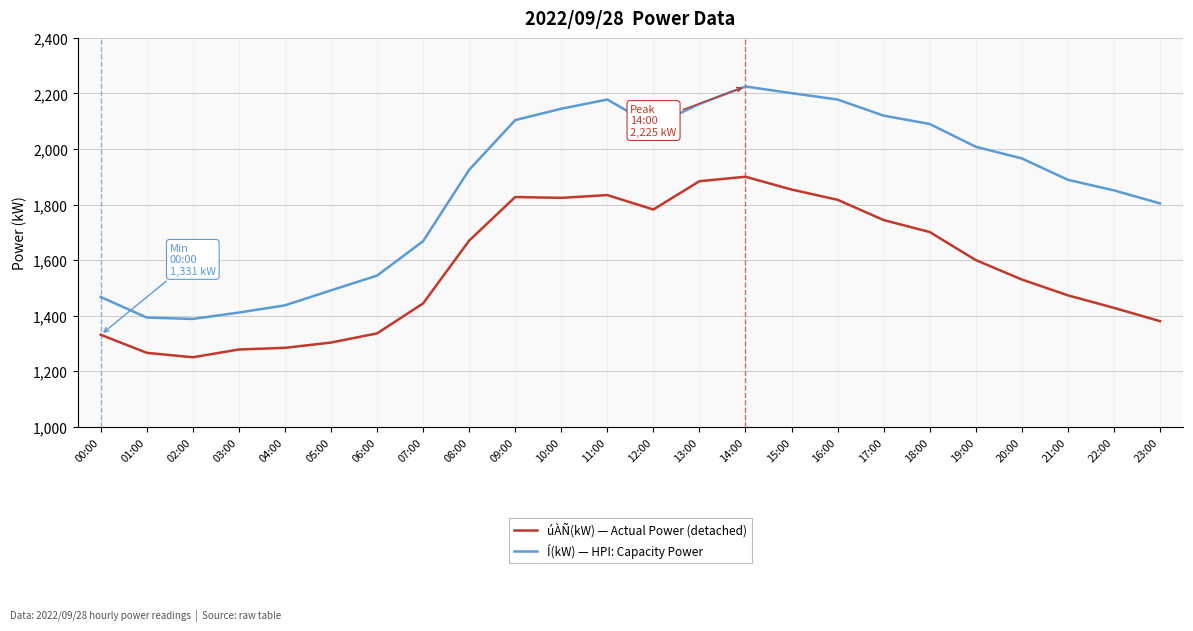

What is the sum of the úÀÑ(kW) — Actual Power (detached) values at 15:00 and 10:00?

3678